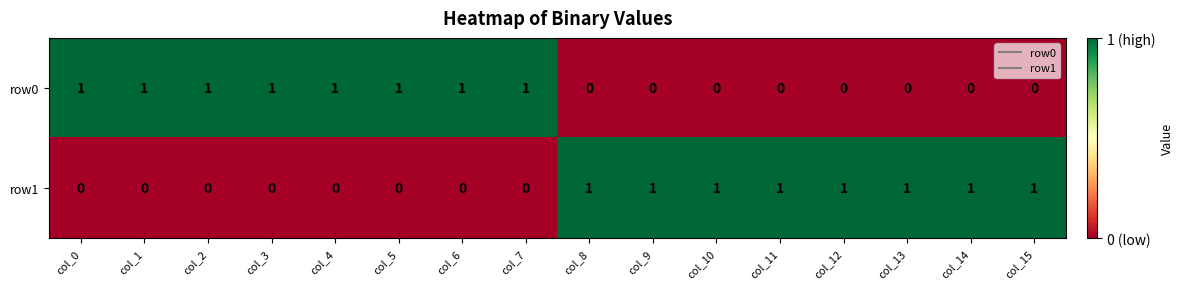

What is the sum of all row0 values?

8